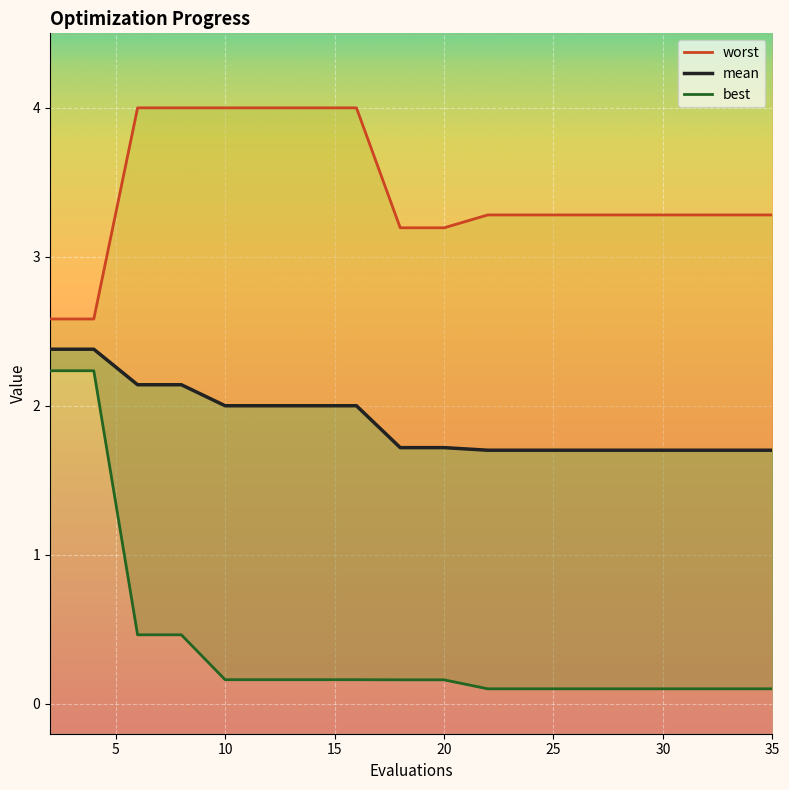

What is the average value of the best series?

0.4